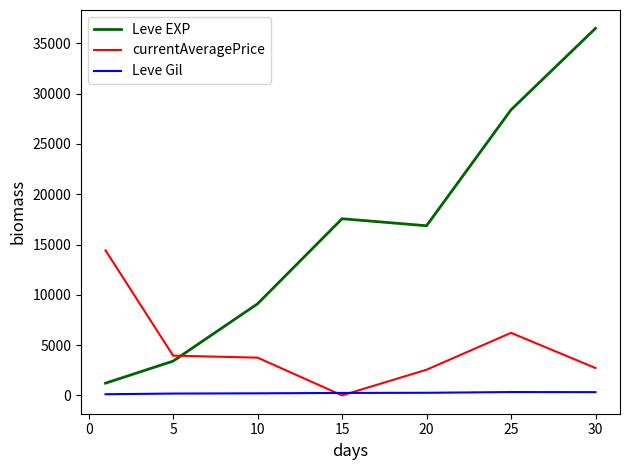

Rank the series by their average value, from lowest to highest.

Leve Gil, currentAveragePrice, Leve EXP